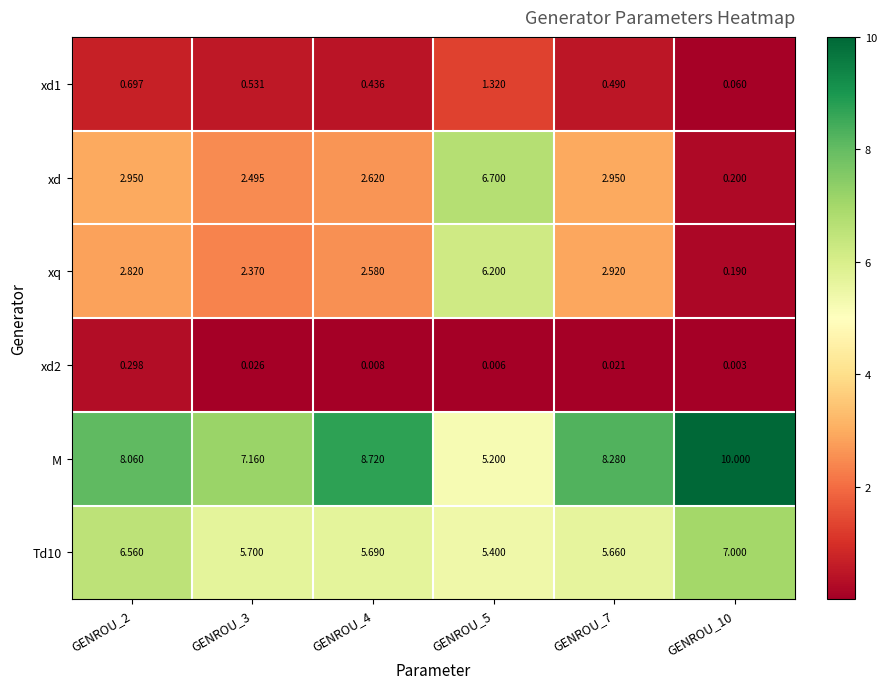

Which series changed the most between GENROU_3 and GENROU_7?

M